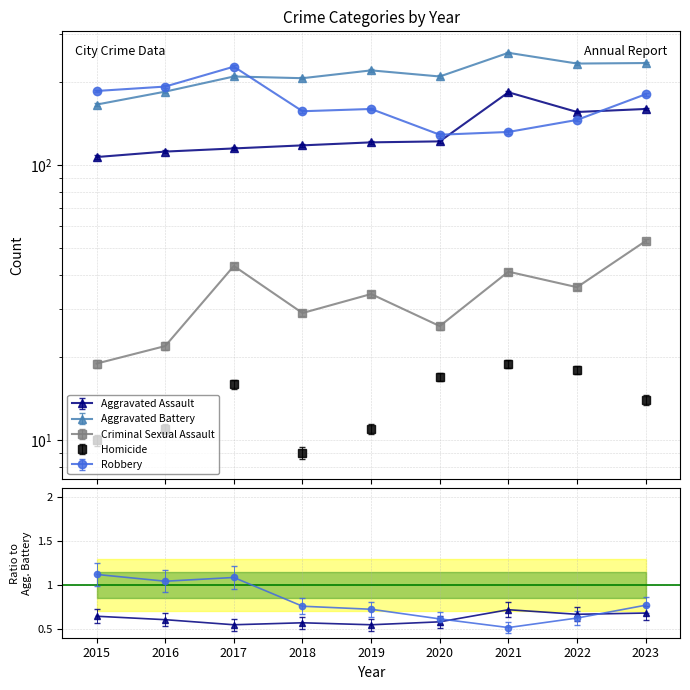

At which category is the sum across all series the highest?

2023